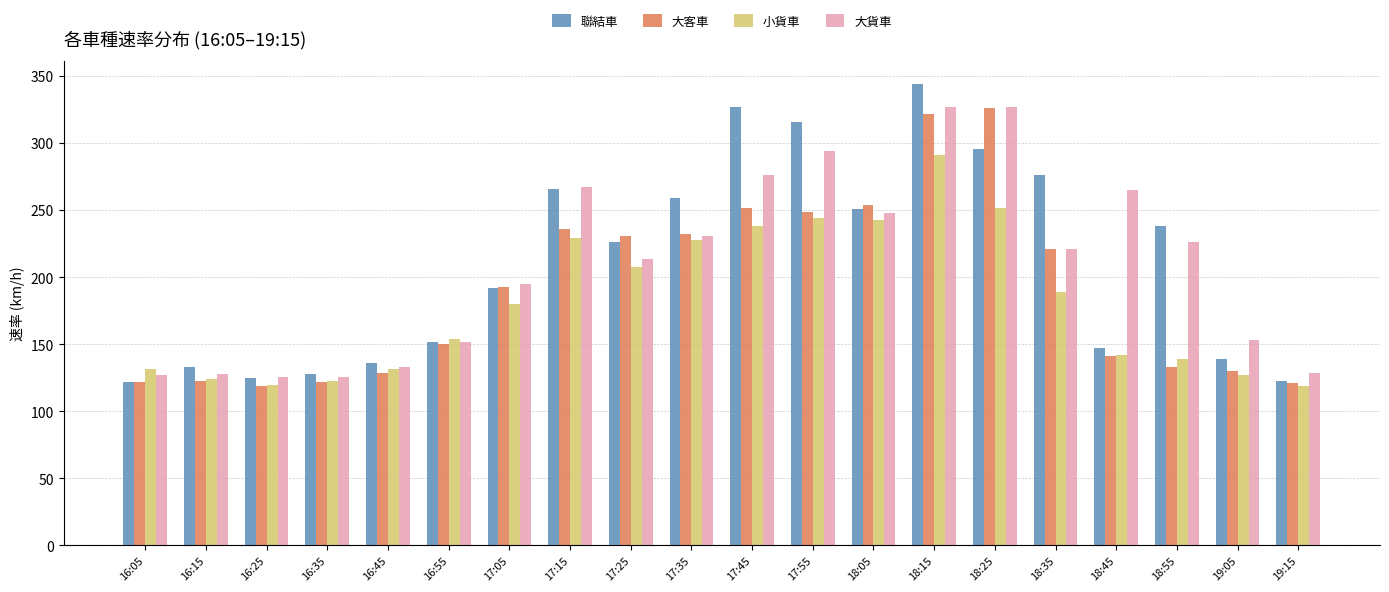

The 大客車 series shows 180 at 19:05. True or false?

False